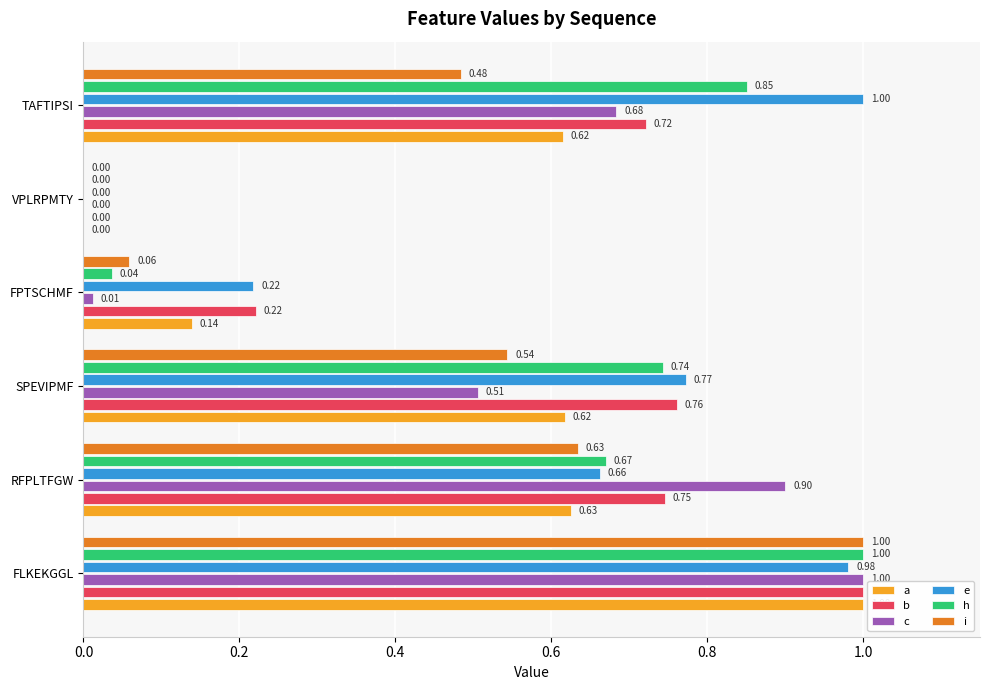

Between FLKEKGGL and SPEVIPMF, which series saw the biggest shift?

c